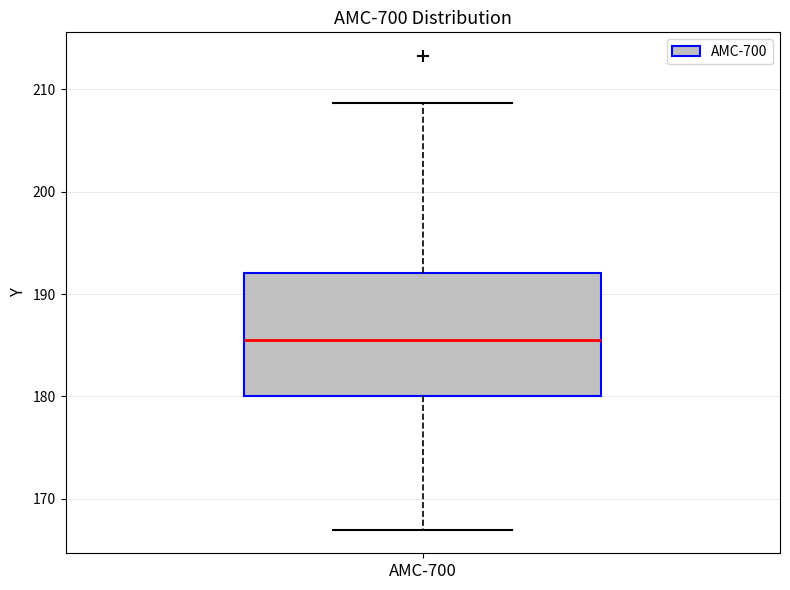

Where does the lower whisker of the box for AMC-700 end on the y-axis? The values are not printed on the chart, so give them approximately, as read against the axis.

167